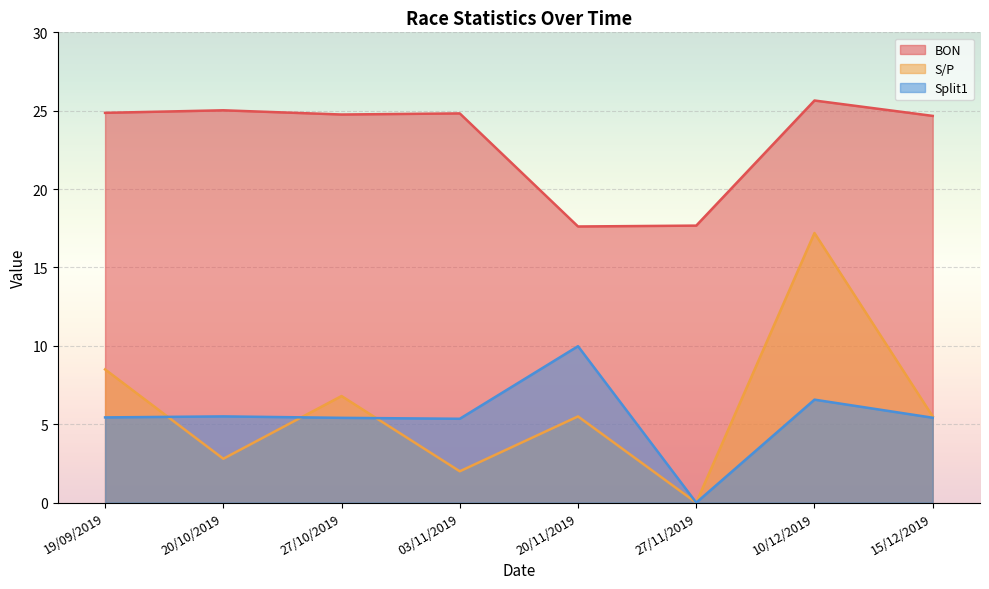

True or false: BON has more than 0 points higher than both neighbors.

True